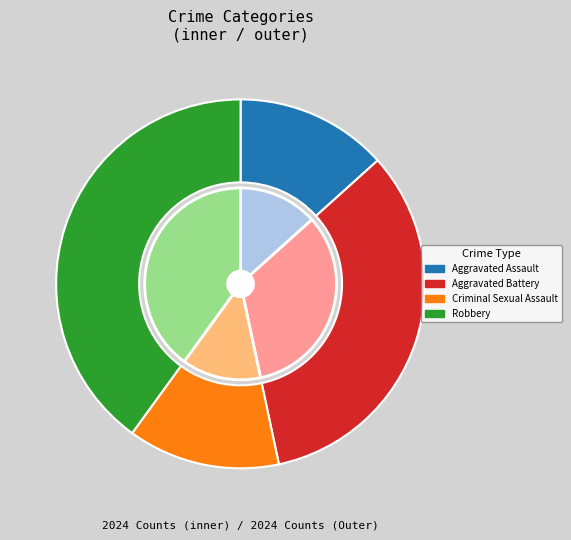

The Aggravated Assault slice represents 13% of the pie. True or false?

True